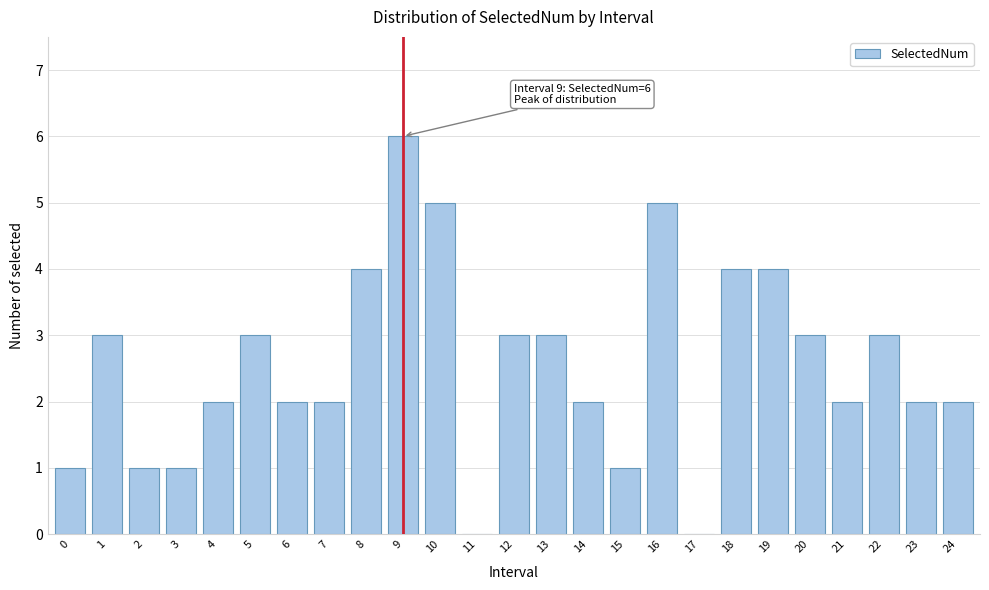

Reading right to left, extract all data points from this chart.

24=2	23=2	22=3	21=2	20=3	19=4	18=4	17=0	16=5	15=1	14=2	13=3	12=3	11=0	10=5	9=6	8=4	7=2	6=2	5=3	4=2	3=1	2=1	1=3	0=1